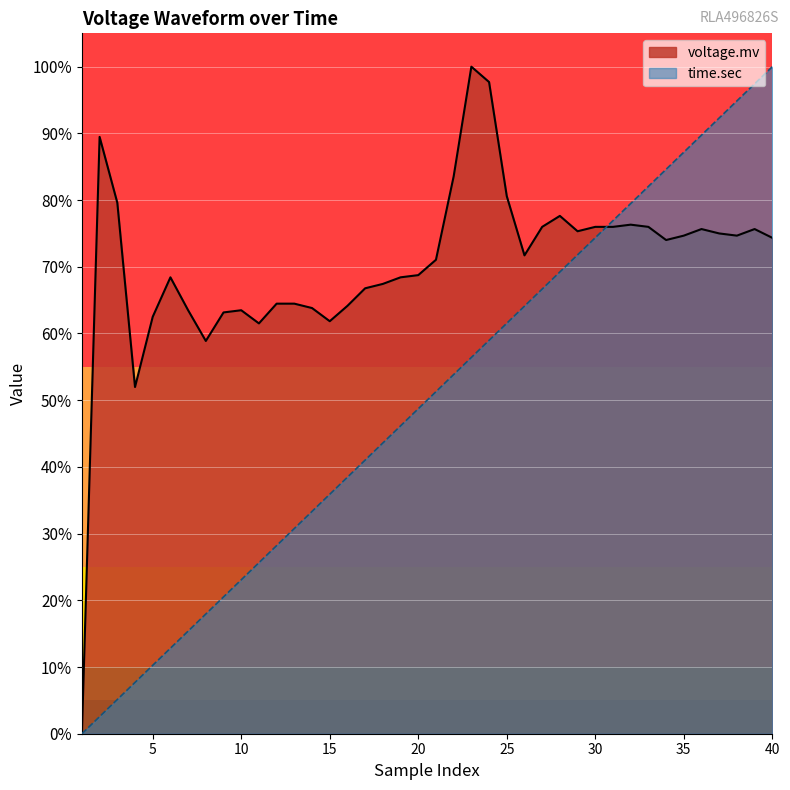

What is the maximum value for voltage.mv?

1.0